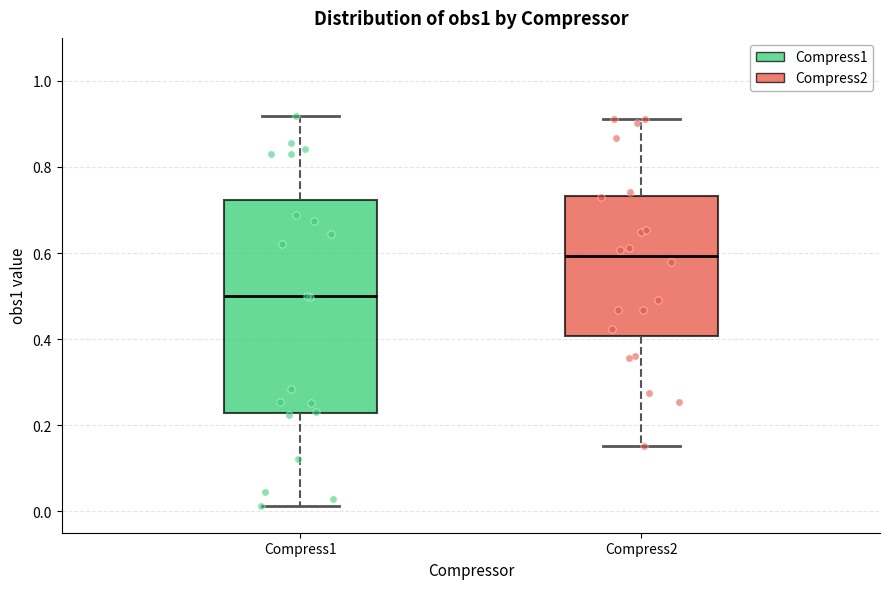

Comparing the boxes themselves (not the whiskers), which one is the tallest?

Compress1